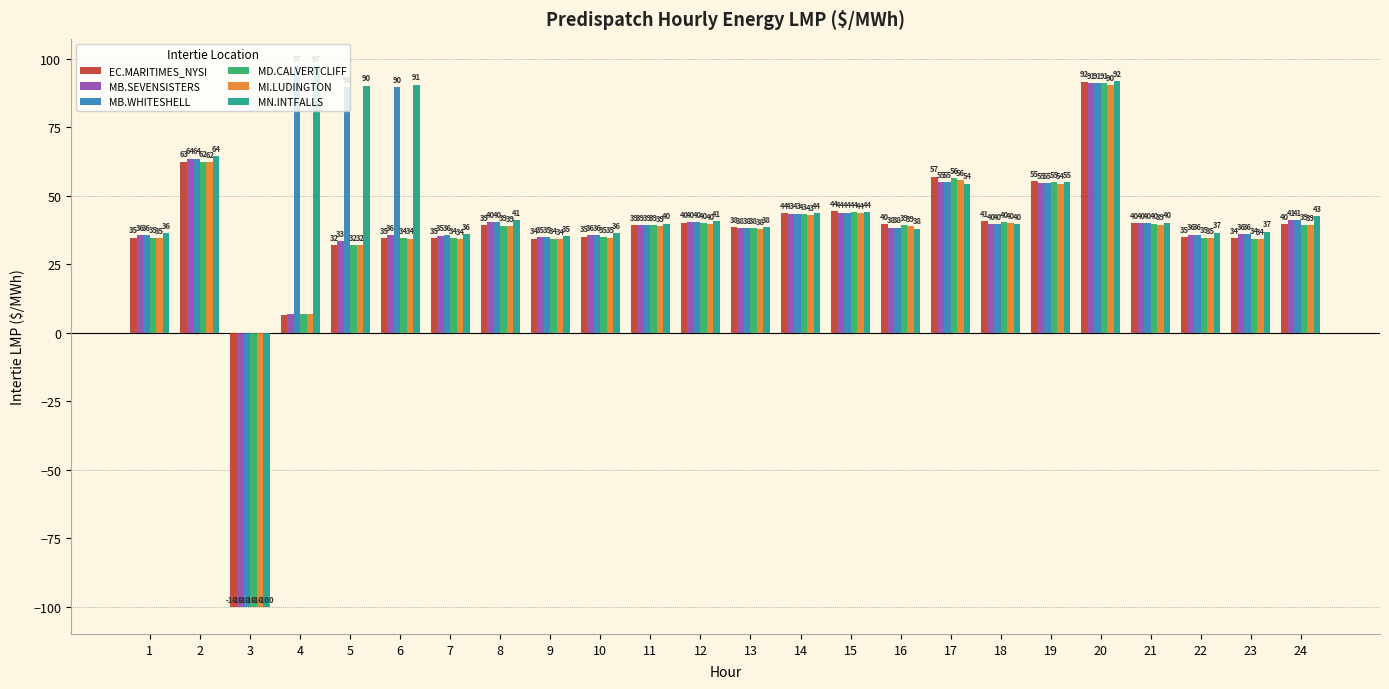

Are the bars horizontal?

No